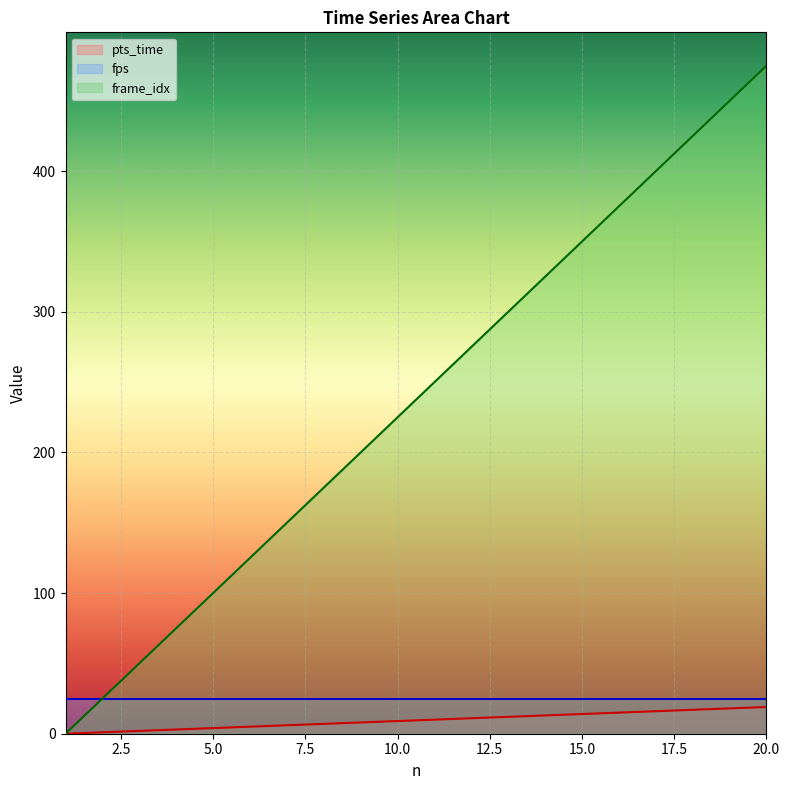

Which has a higher value, 16 or 12?

16